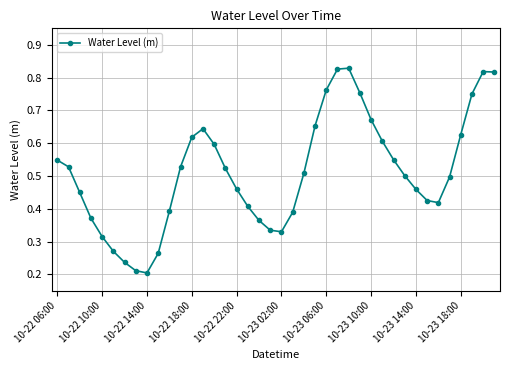

How many interior local valleys (lower than both neighbors) does the data have?

3